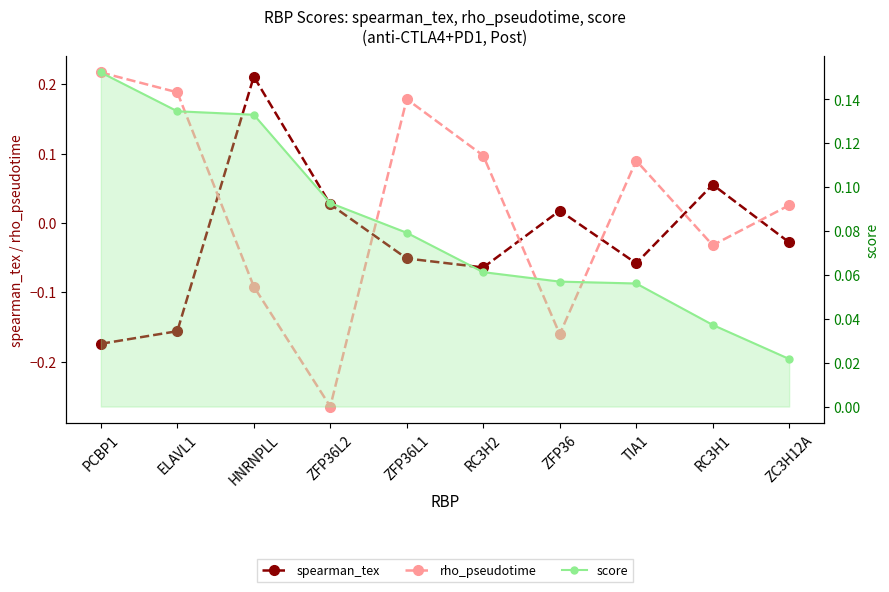

Is it true that score equals 0.1 at ZFP36L2?

True